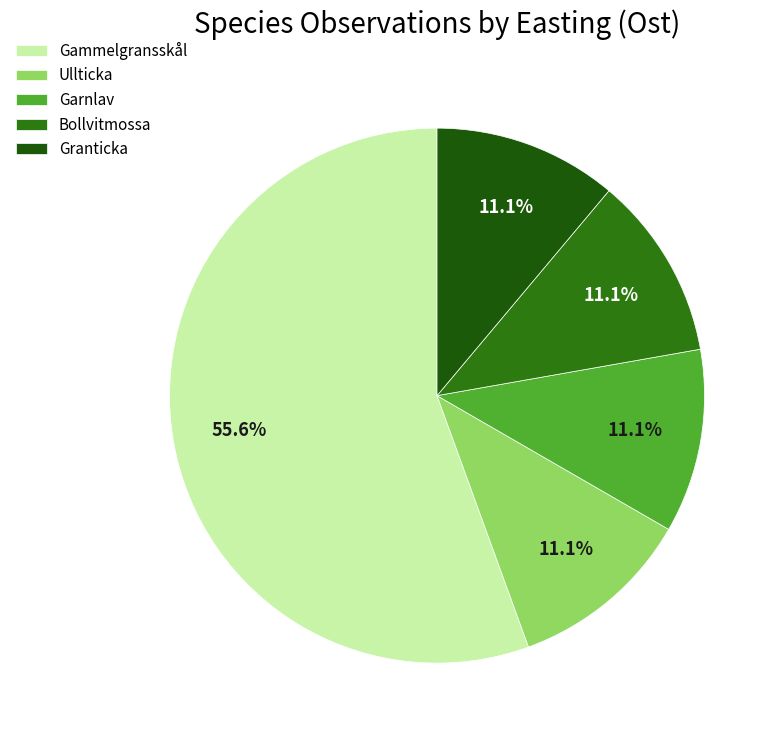

Which category has the smallest portion of the pie?

Ullticka (98506238)